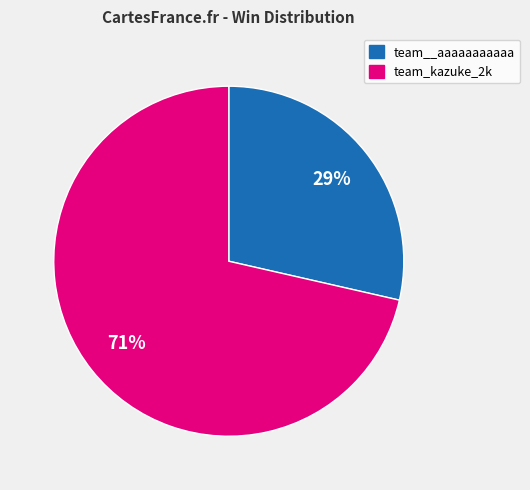

Combined, do team_kazuke_2k and team__aaaaaaaaaaa account for over 50%?

Yes